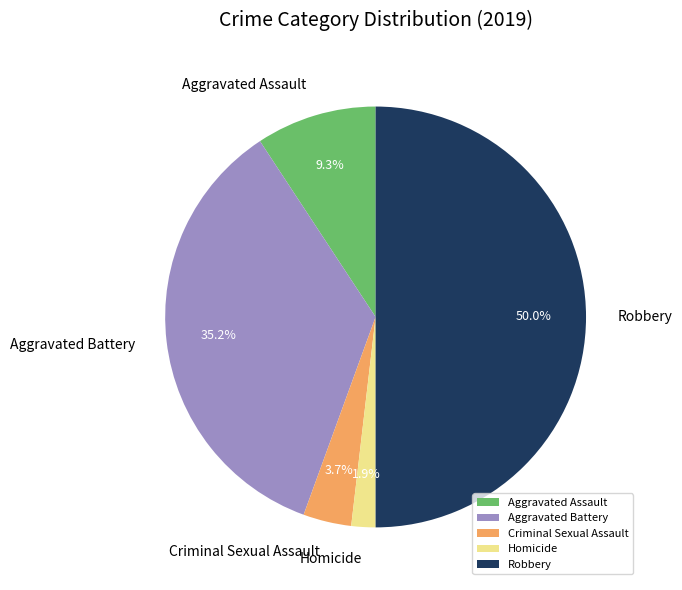

To the nearest percent, what is the combined percentage of Homicide and Criminal Sexual Assault?

6%